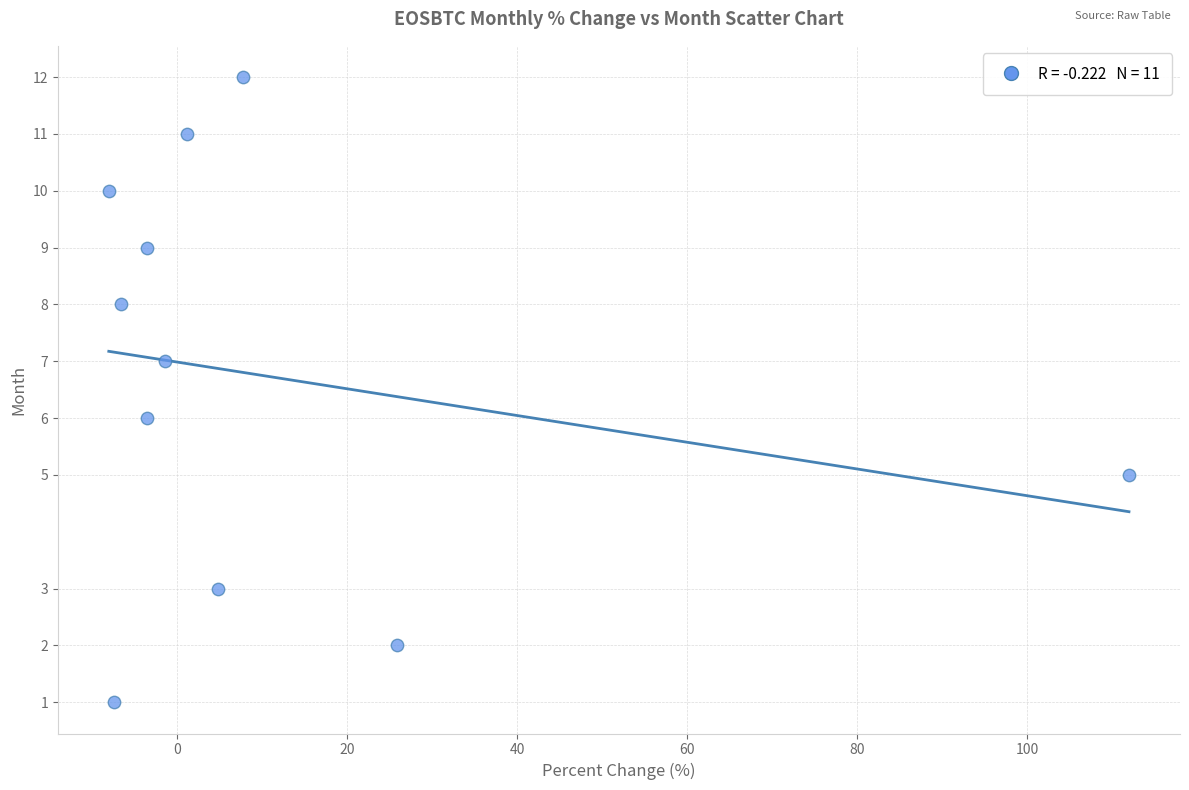

What is the range of Y values (max minus min)?

11